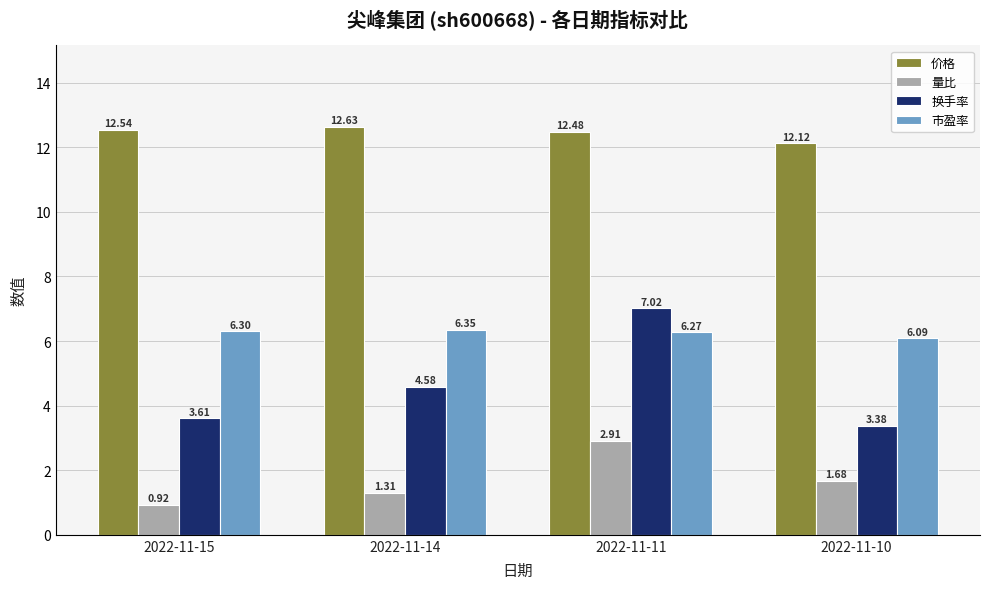

Which series has the widest spread of values?

换手率